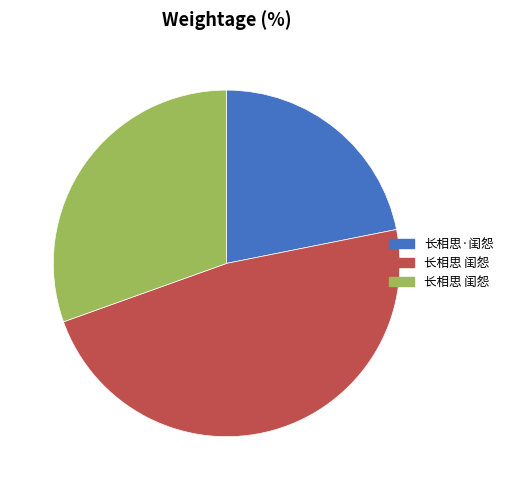

Is there a majority slice in this chart?

No